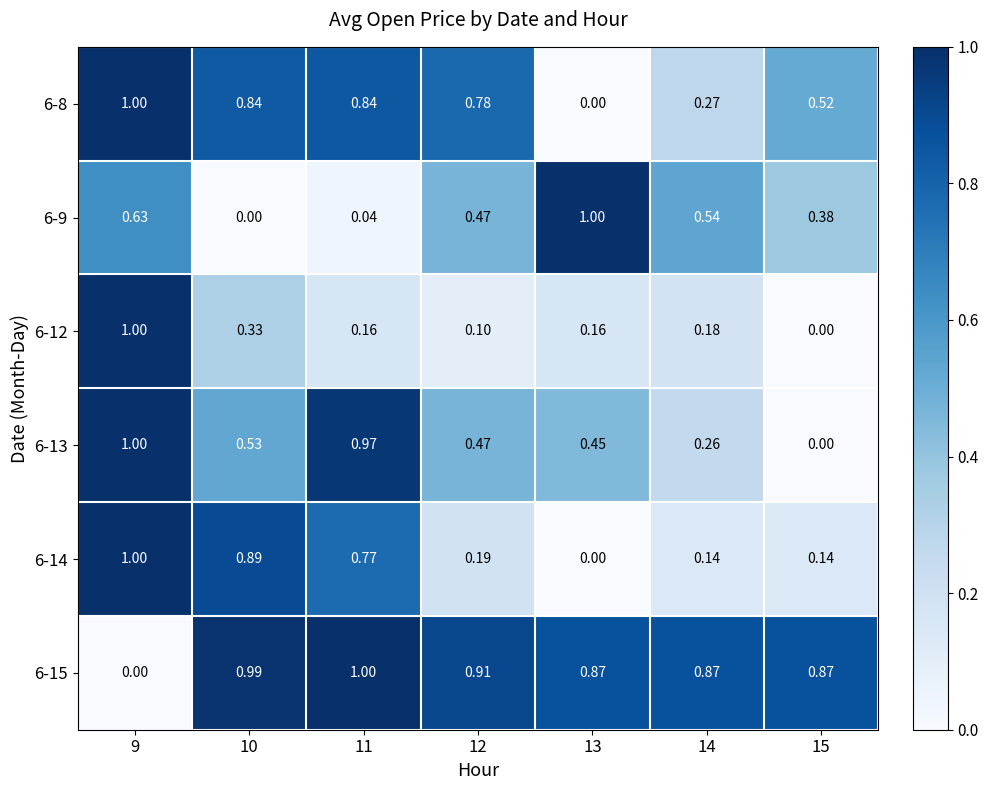

How many series are shown in this chart?

6